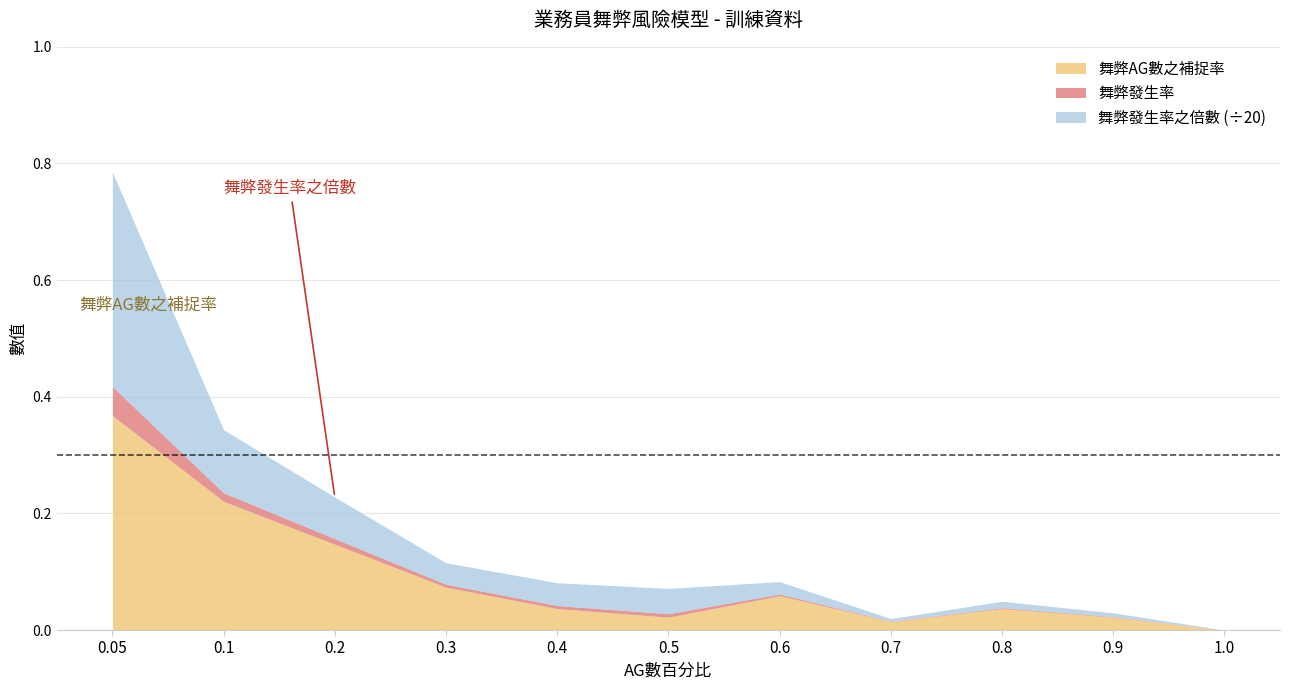

At which category does the chart reach its minimum across all series?

1.0